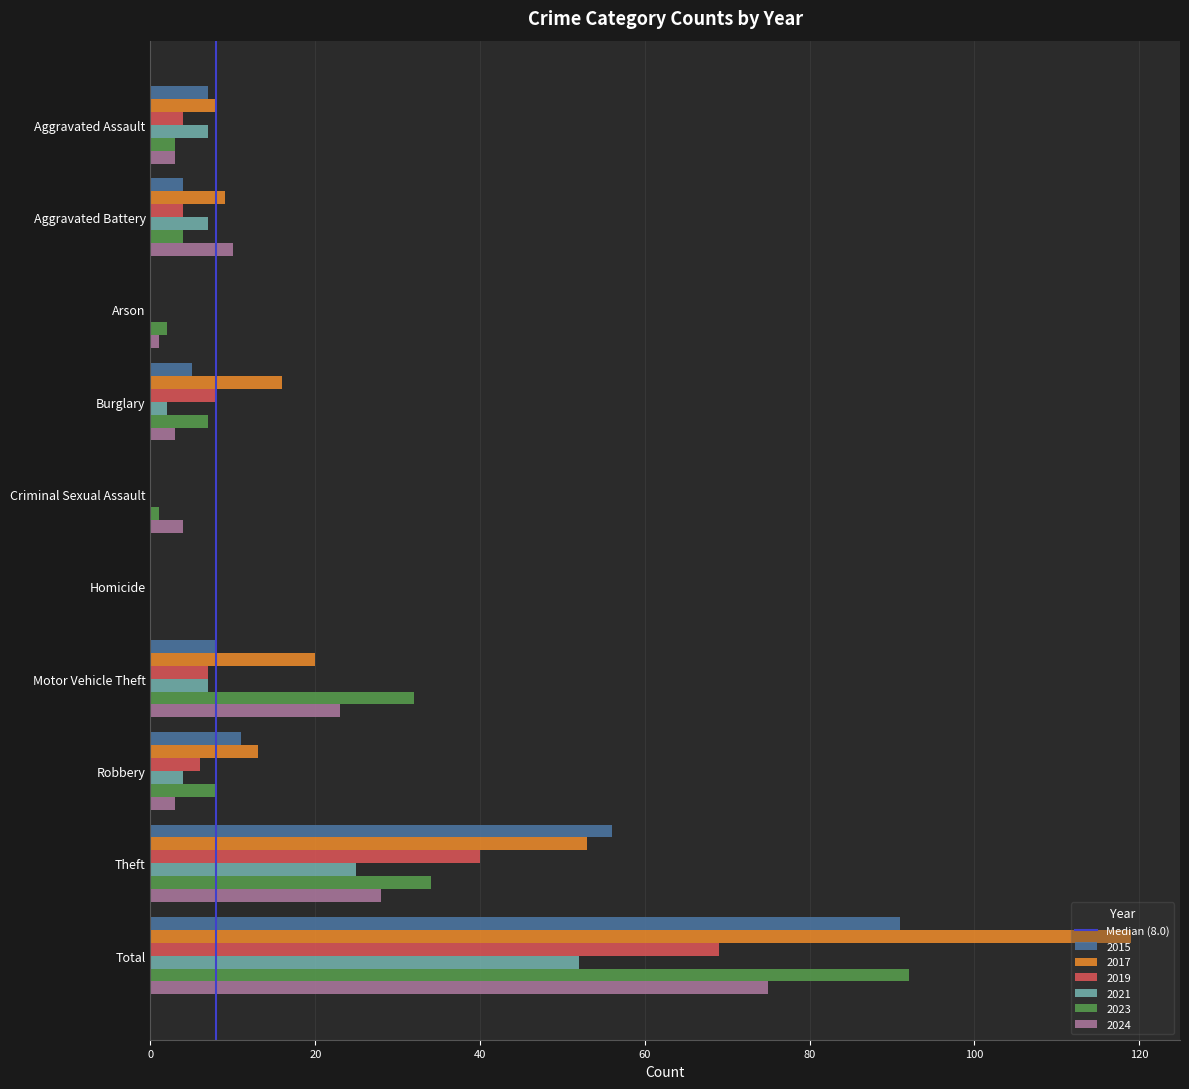

What is the maximum value shown in the chart?

119